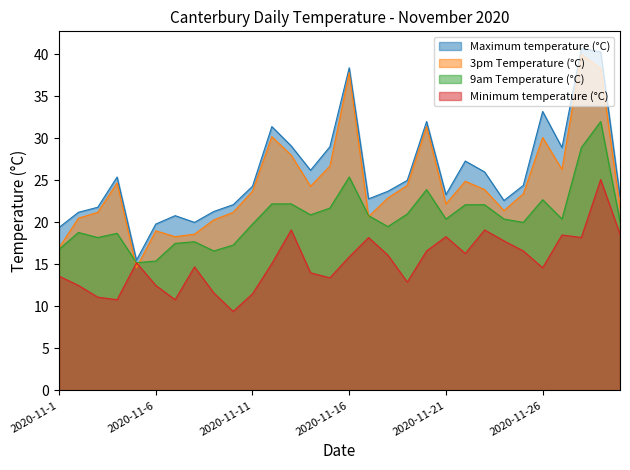

The 3pm Temperature (°C) series shows 64.5 at 2020-11-16. True or false?

False